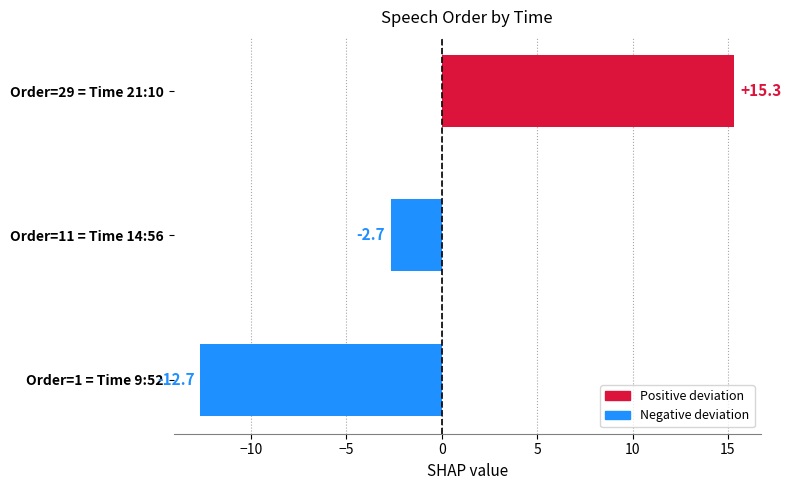

What is the greatest value displayed?

15.3